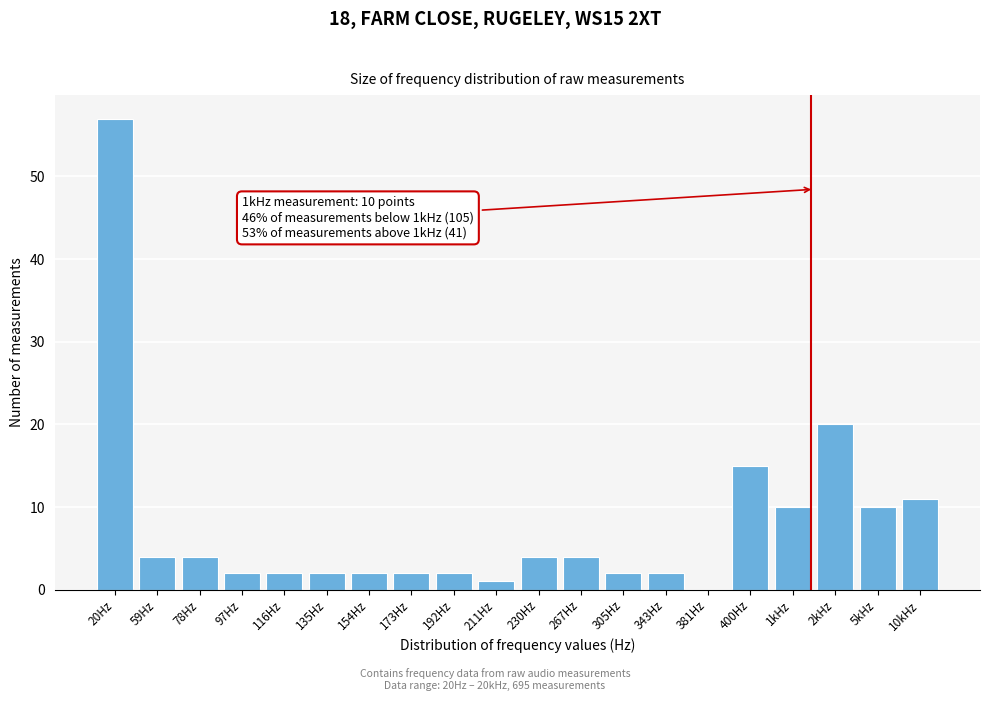

Reading left to right, extract all data points from this chart.

20Hz=57	59Hz=4	78Hz=4	97Hz=2	116Hz=2	135Hz=2	154Hz=2	173Hz=2	192Hz=2	211Hz=1	230Hz=4	267Hz=4	305Hz=2	343Hz=2	381Hz=0	400Hz=15	1kHz=10	2kHz=20	5kHz=10	10kHz=11